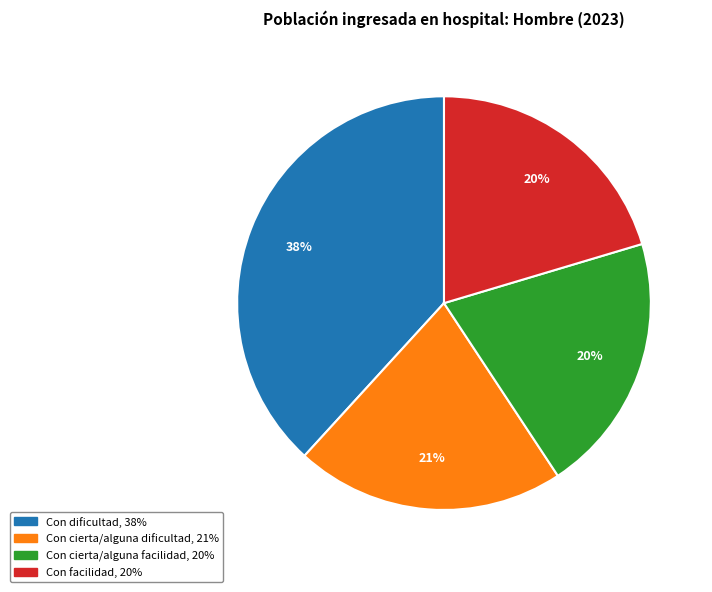

To the nearest percent, what is the combined percentage of Con cierta/alguna facilidad and Con cierta/alguna dificultad?

41%